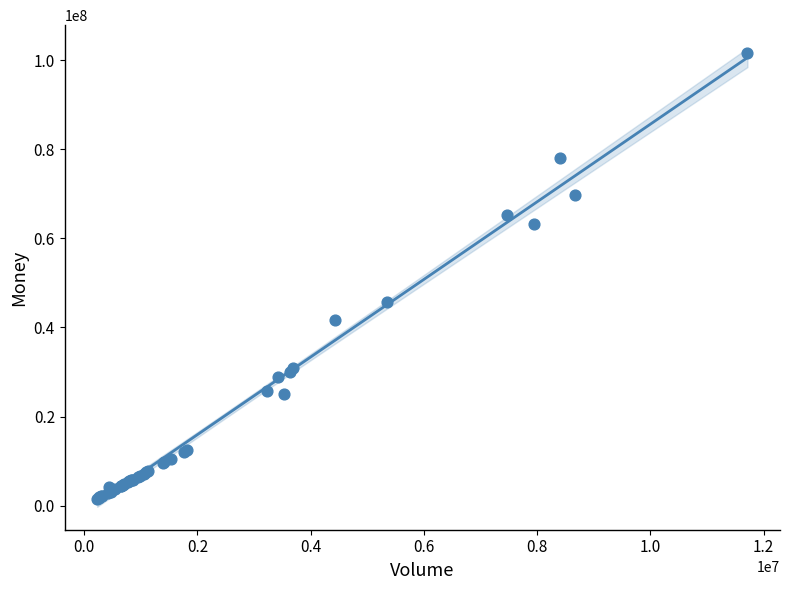

What Y value in the scatter plot is closest to 51612231?

45817348